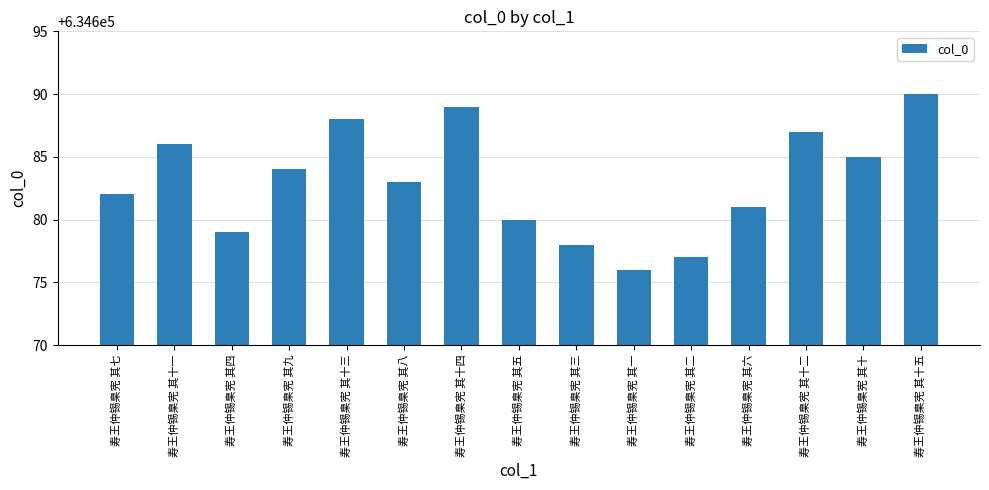

What is the maximum value shown in the chart?

634690